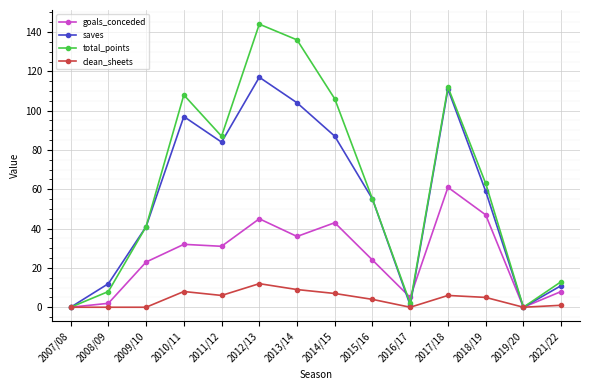

True or false: saves has a value of 84 at 2015/16.

False